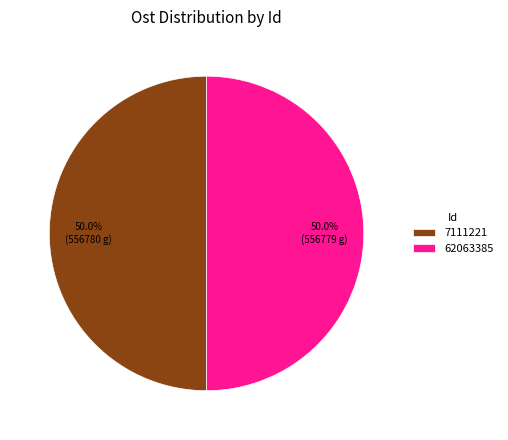

What is the ratio of the value at 7111221 to the value at 62063385?

1.0